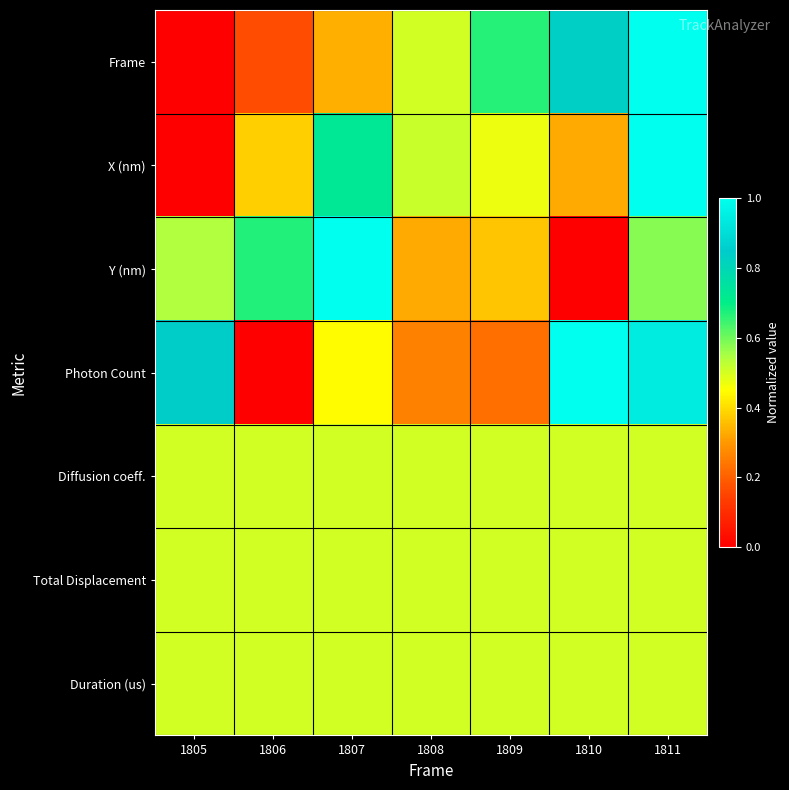

How many distinct data groups are displayed?

7